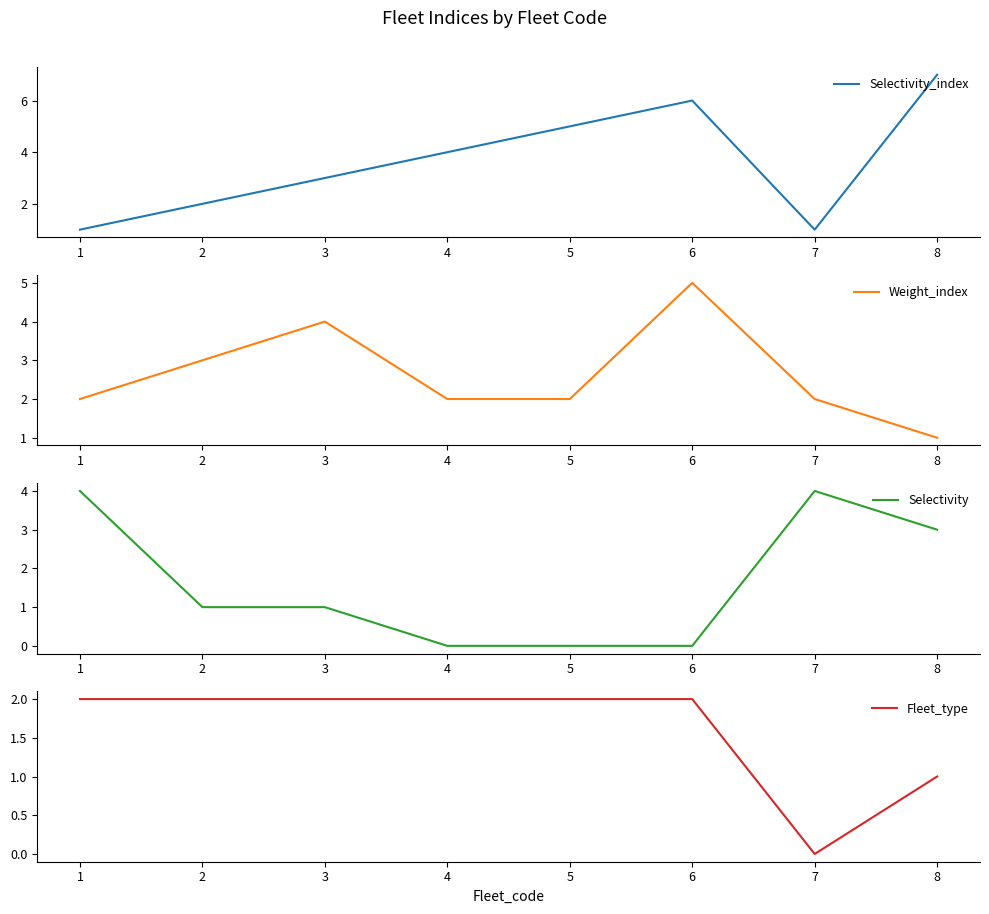

The value of Fleet_type at 4 is 2. True or false?

True